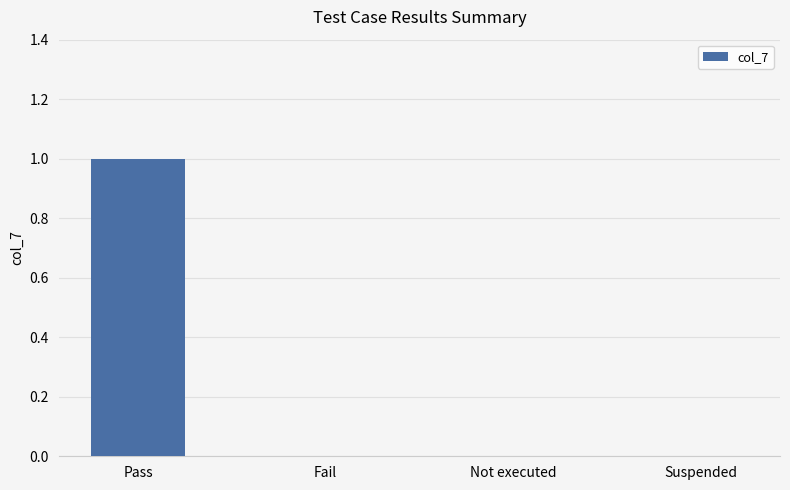

The chart shows a value of 0 at Suspended. True or false?

True